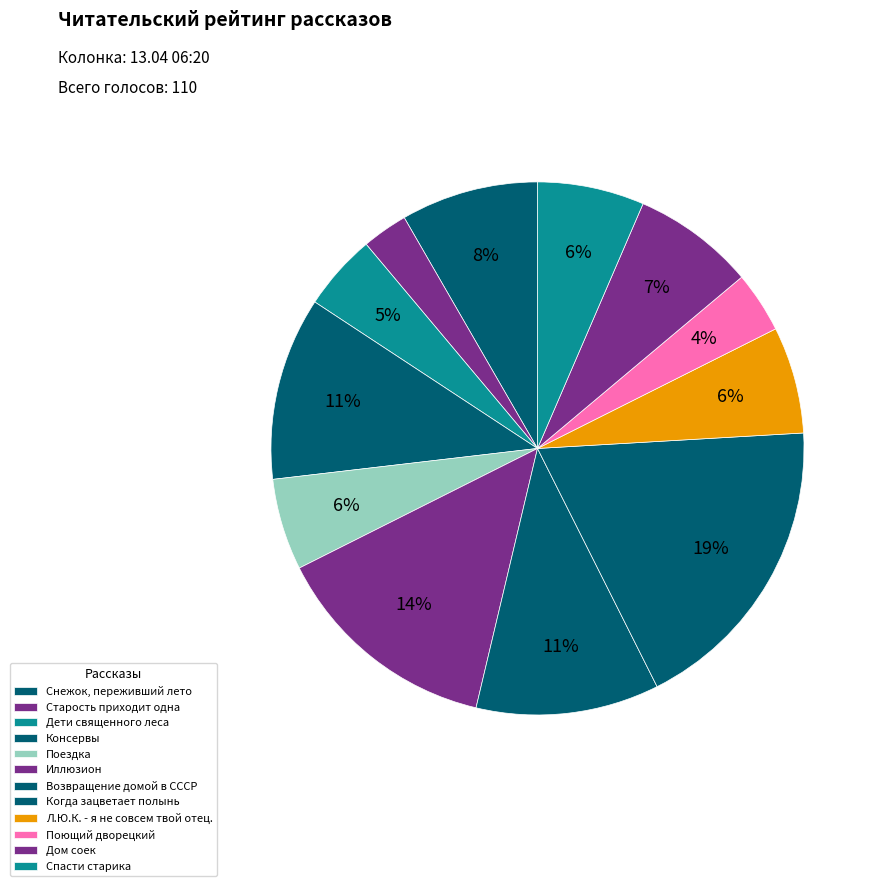

To the nearest percent, what portion does Поющий дворецкий represent?

4%